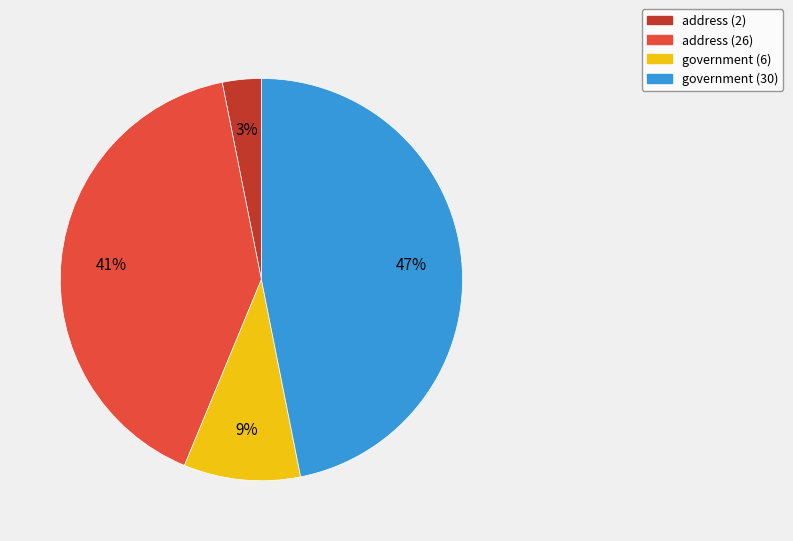

Rank the categories by value from highest to lowest.

government (30), address (26), government (6), address (2)